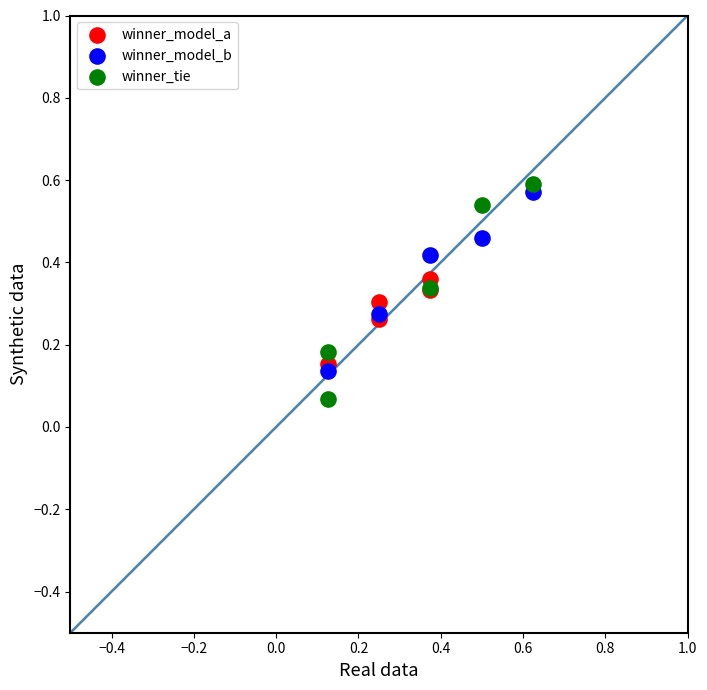

Which series reaches the maximum Y coordinate?

winner_tie